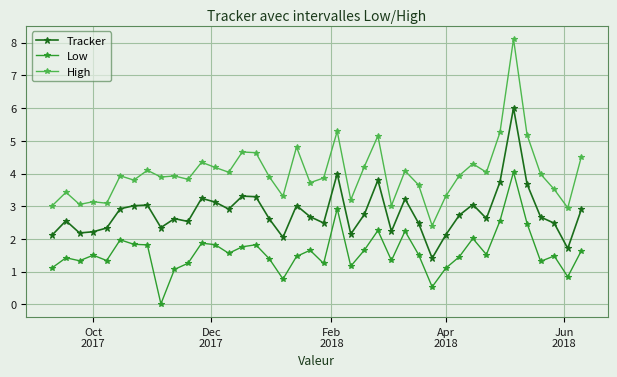

Which series has the largest total across all categories?

High